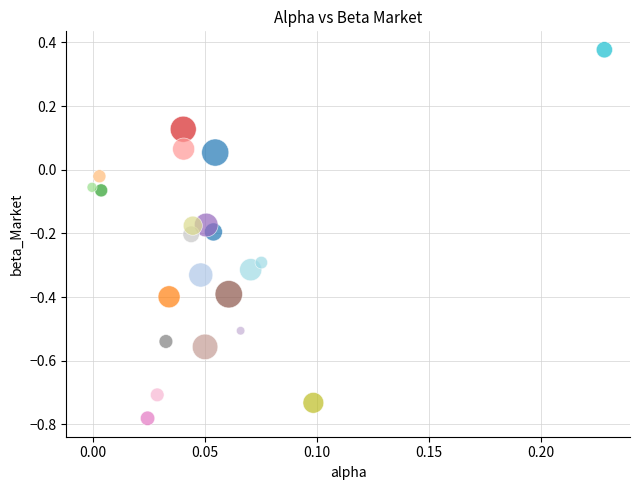

What is the range of Y values (max minus min)?

1.2